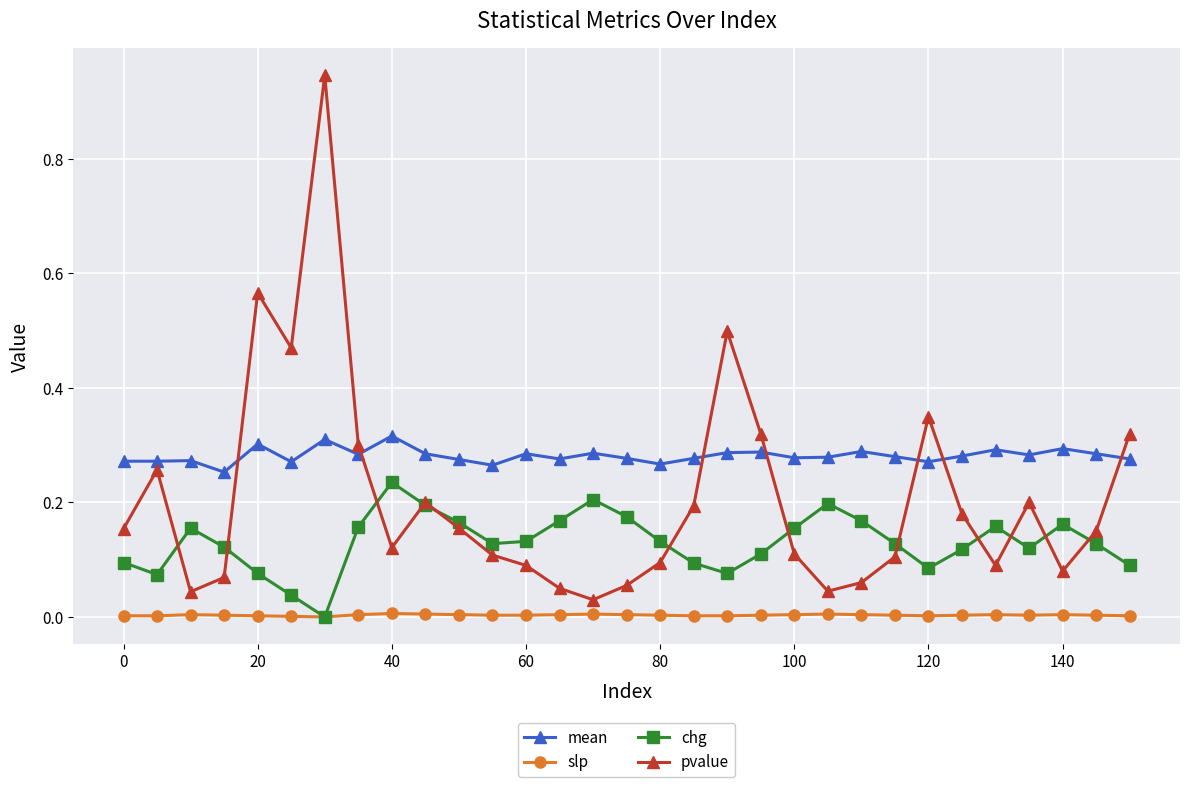

True or false: mean has more than 2 points higher than both neighbors.

True